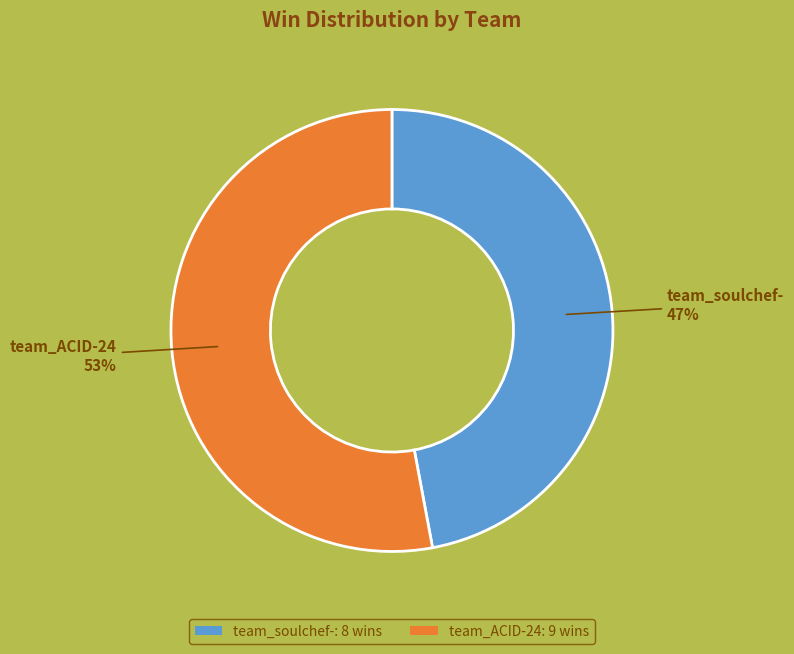

The team_soulchef- slice represents 47% of the pie. True or false?

True